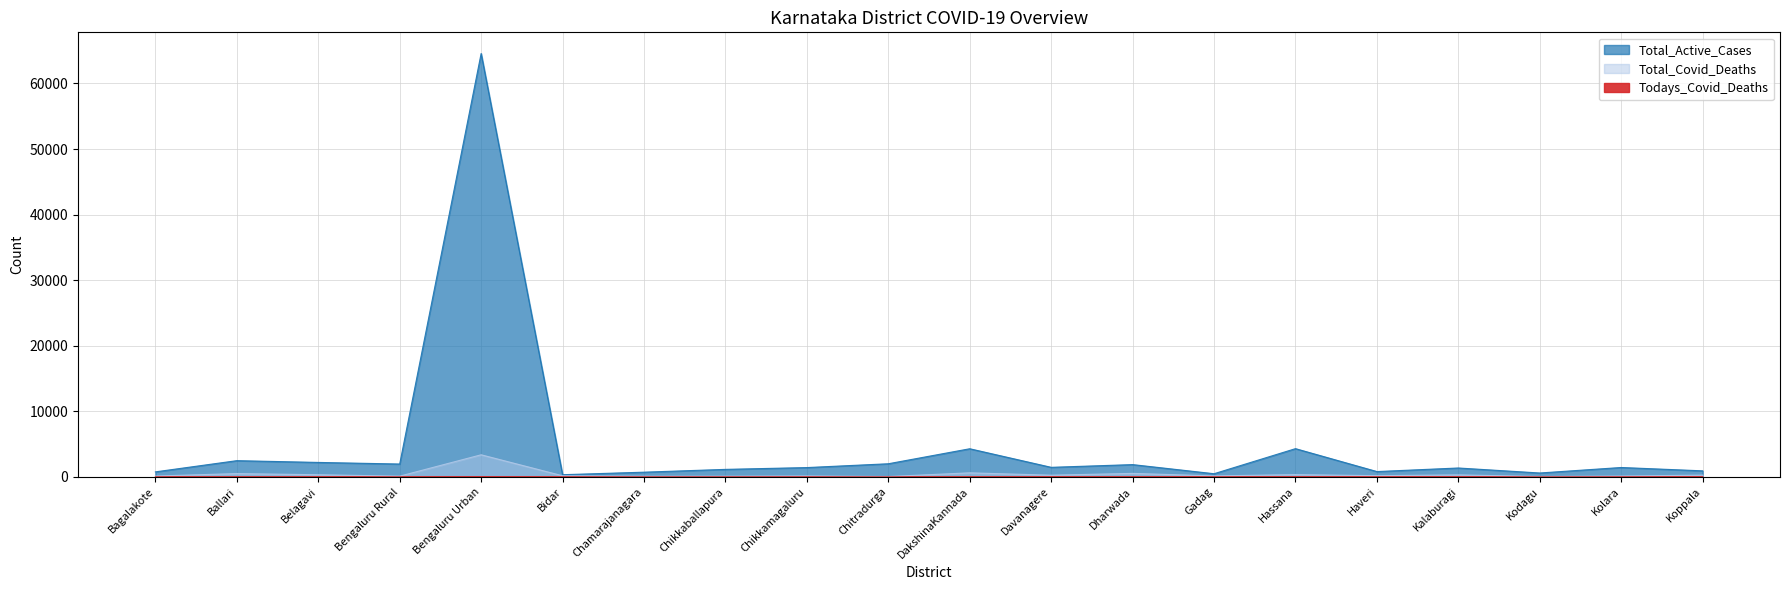

True or false: Total_Covid_Deaths has a value of 244 at Bidar.

False